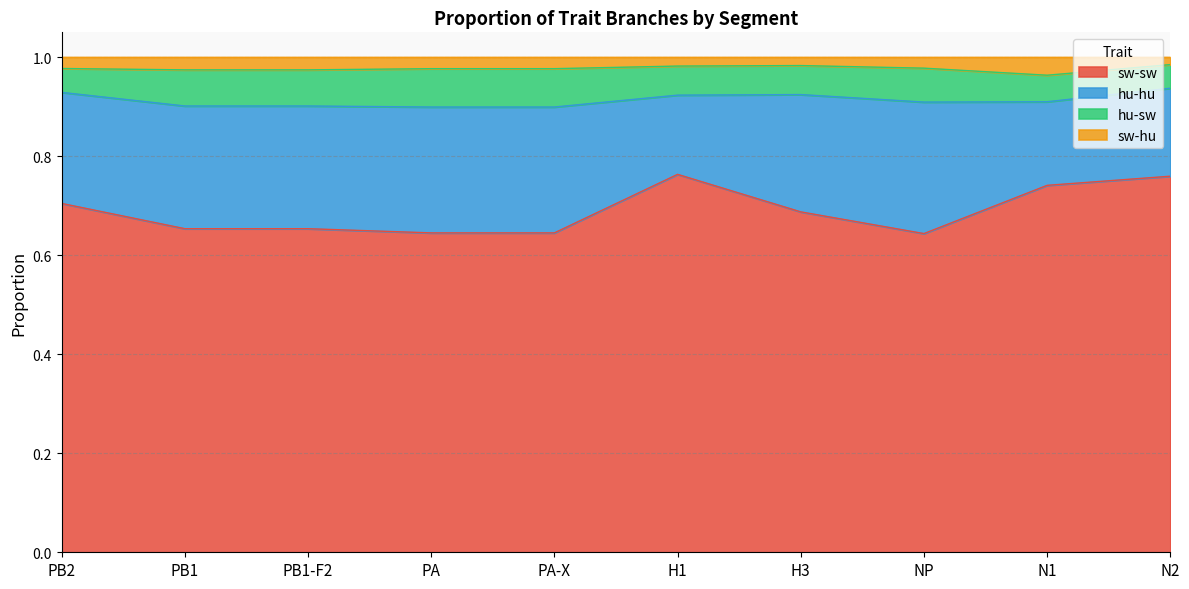

Is it true that sw-sw equals 1.1 at PB2?

False